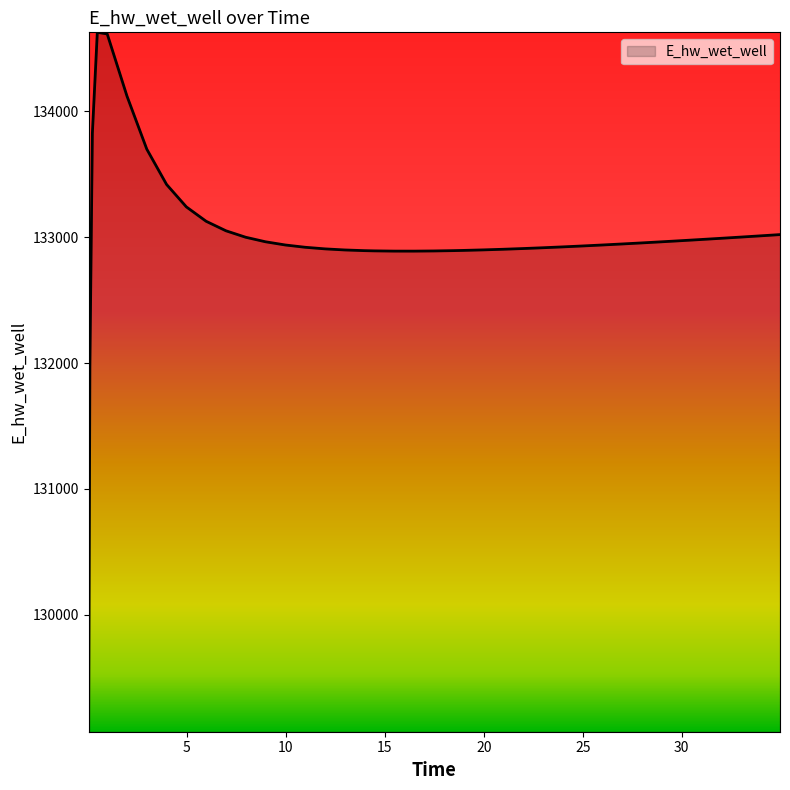

What is the minimum value shown in the chart?

129070.3